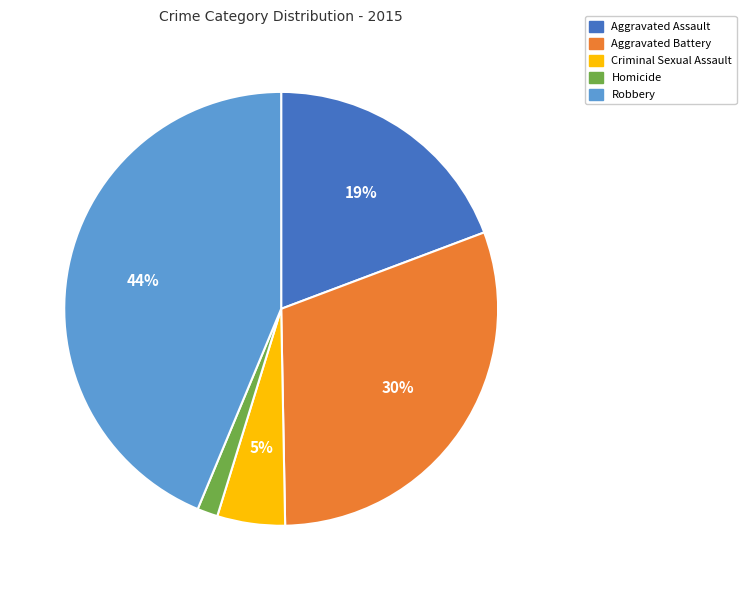

Which category has the biggest portion of the pie?

Robbery